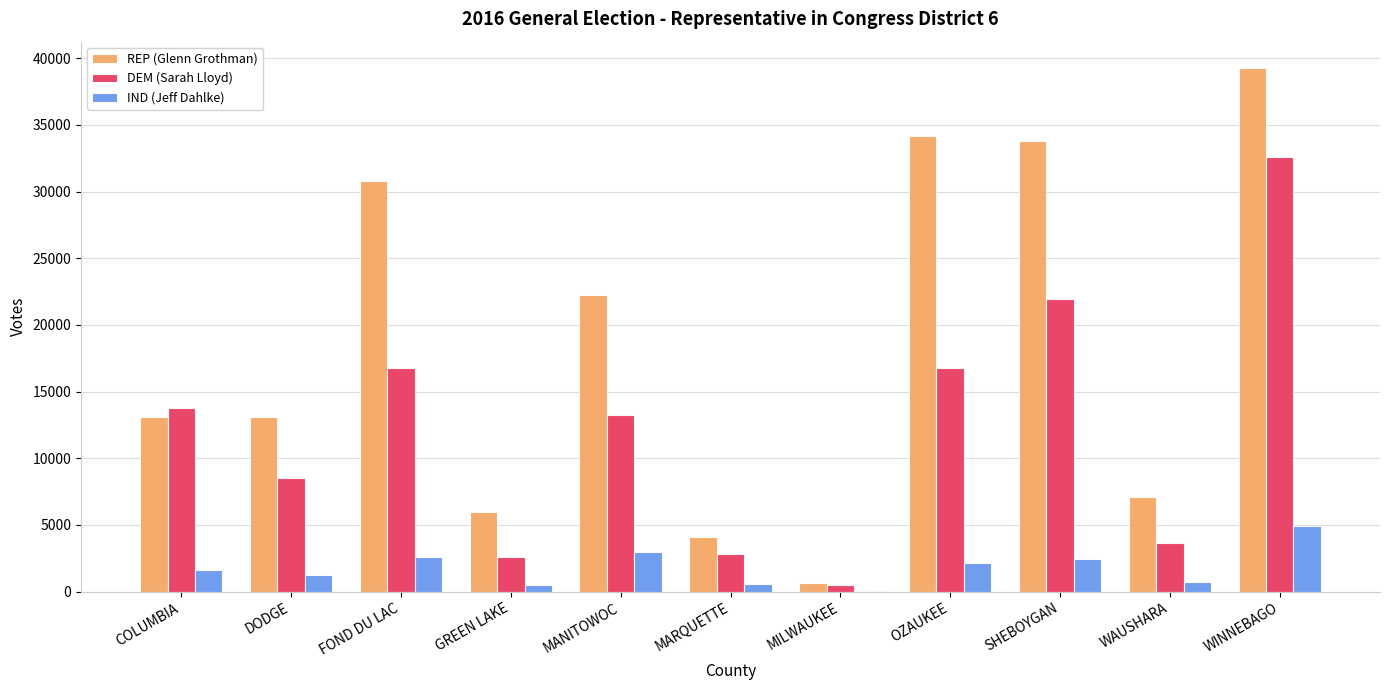

Which series changed the most between SHEBOYGAN and WAUSHARA?

REP (Glenn Grothman)